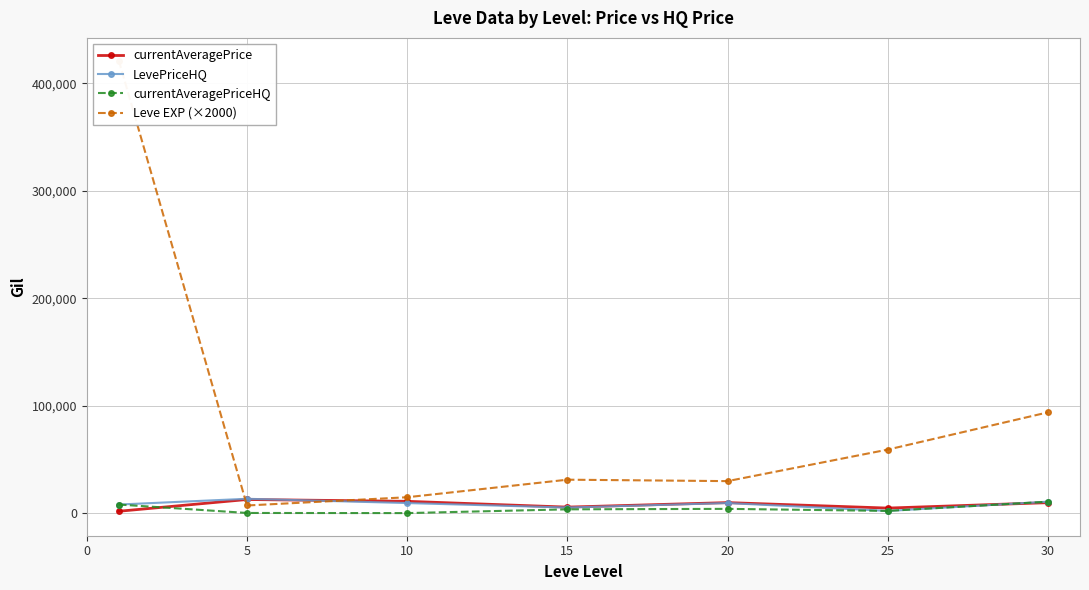

How many interior local valleys does the currentAveragePrice series have?

2